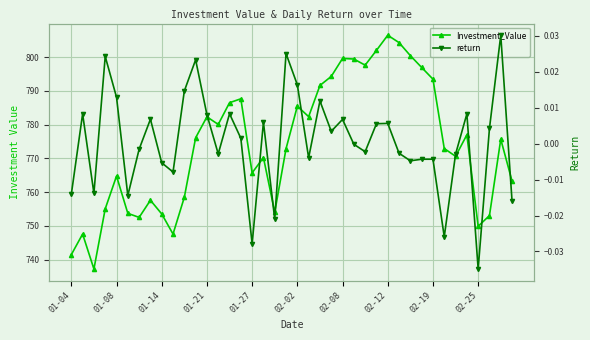

What is the lowest value of the Investment_Value series?

737.2